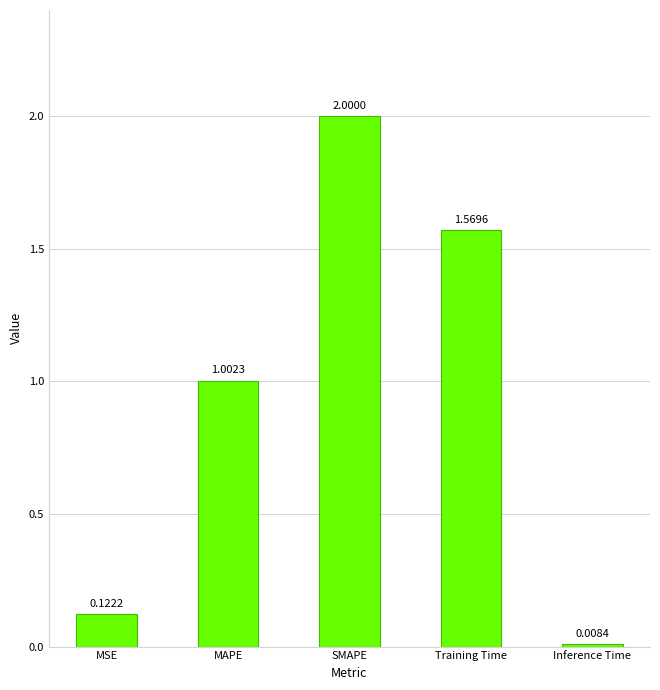

What is the label of the 2nd bar from the left?

MAPE